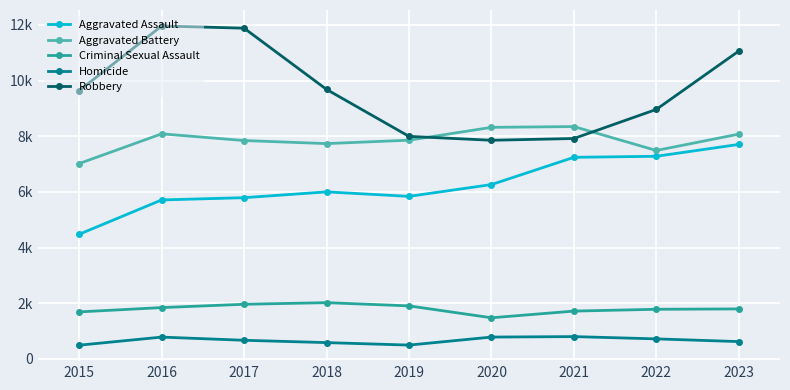

True or false: Aggravated Battery has a value of 7019 at 2015.

True